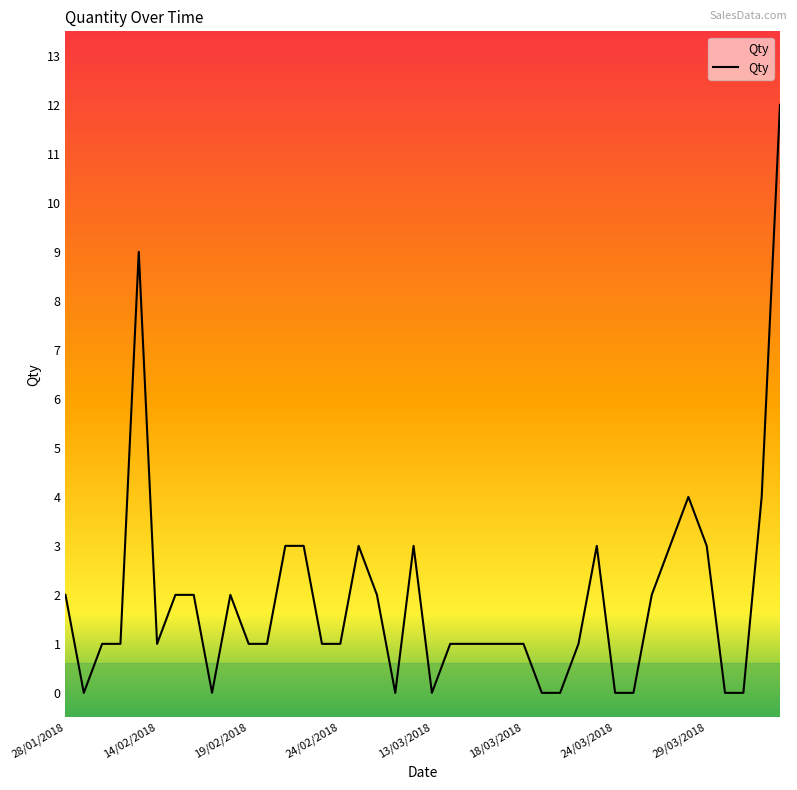

How many series are shown in this chart?

1